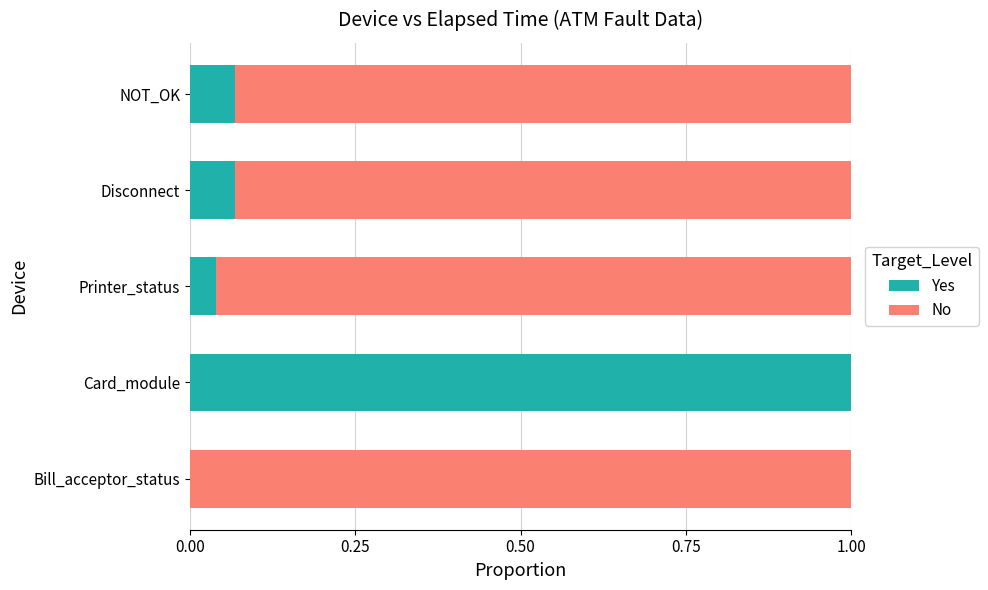

Is it true that Yes equals 0.0 at Printer_status?

True